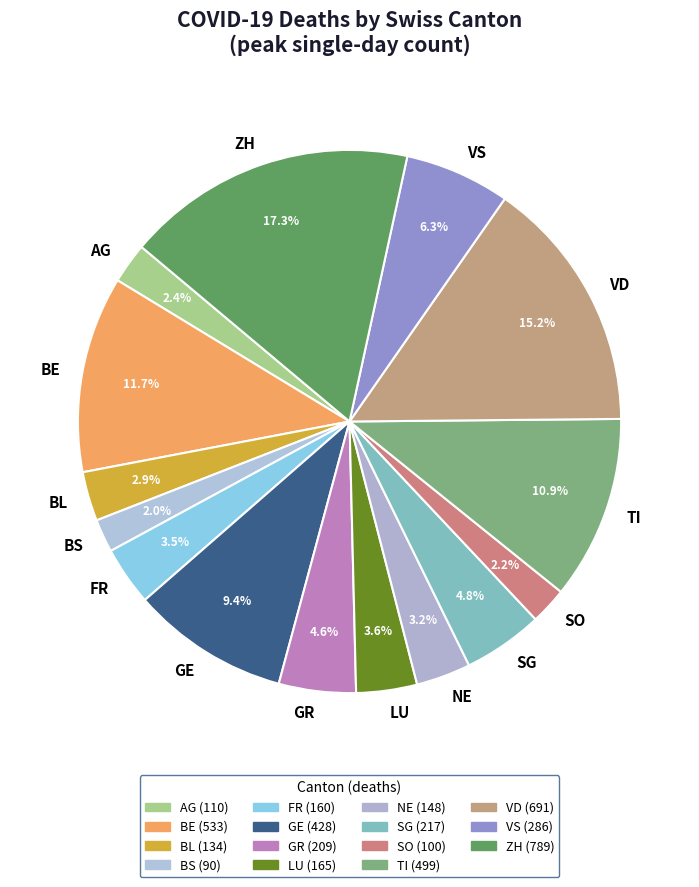

What percentage do SG and AG together represent?

7.2%